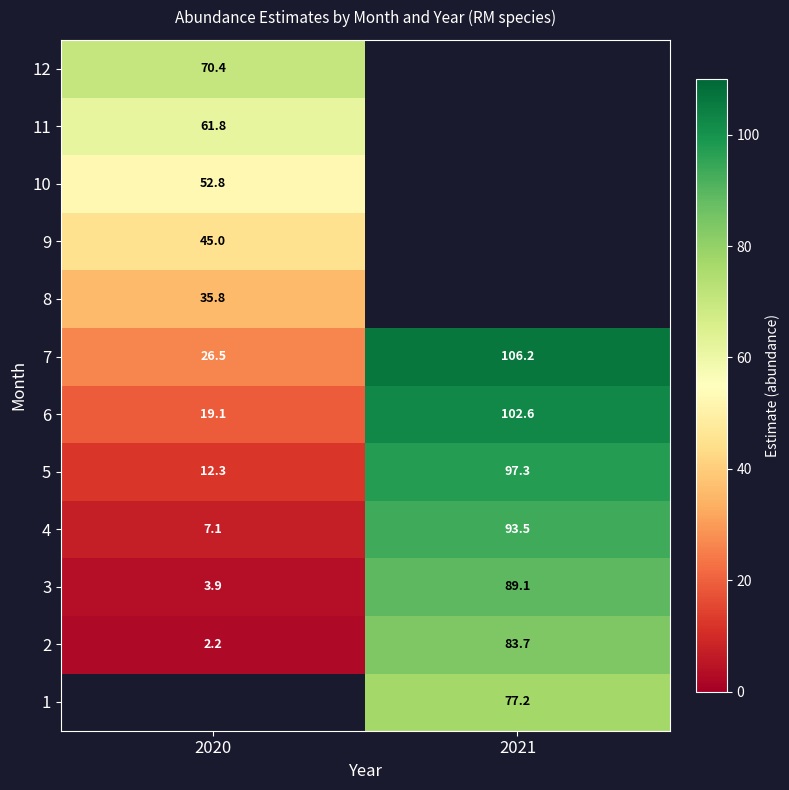

Is the value of 5 at 2020 greater than the value of 3 at 2020?

Yes